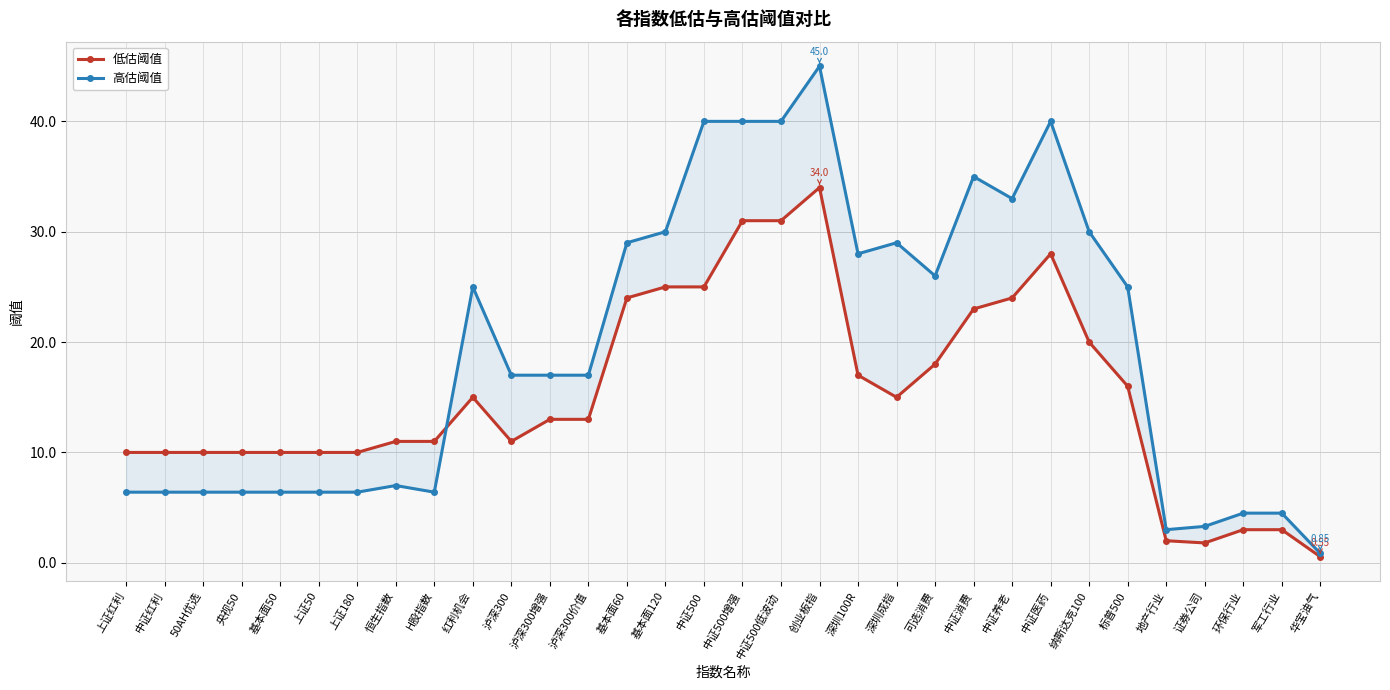

At which label does 高估阈值 first exceed 17?

红利机会